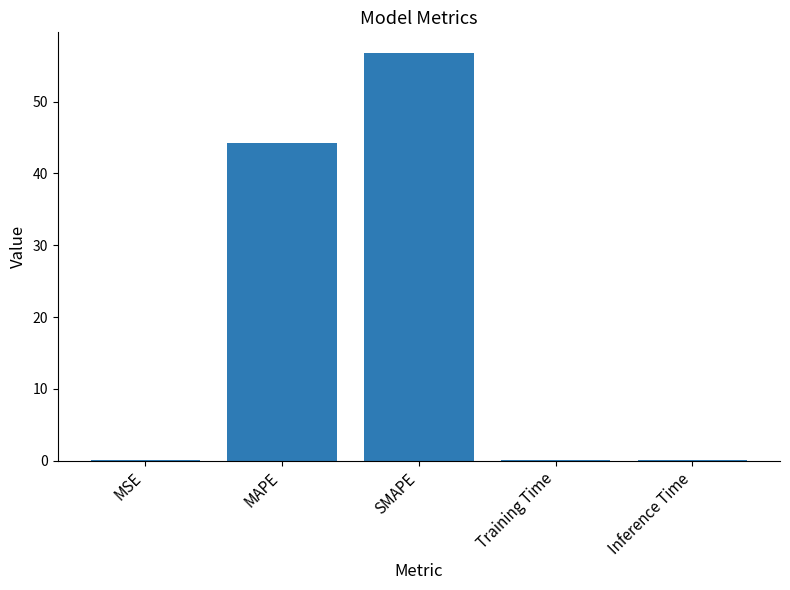

The chart shows a value of 44.2 at MAPE. True or false?

True